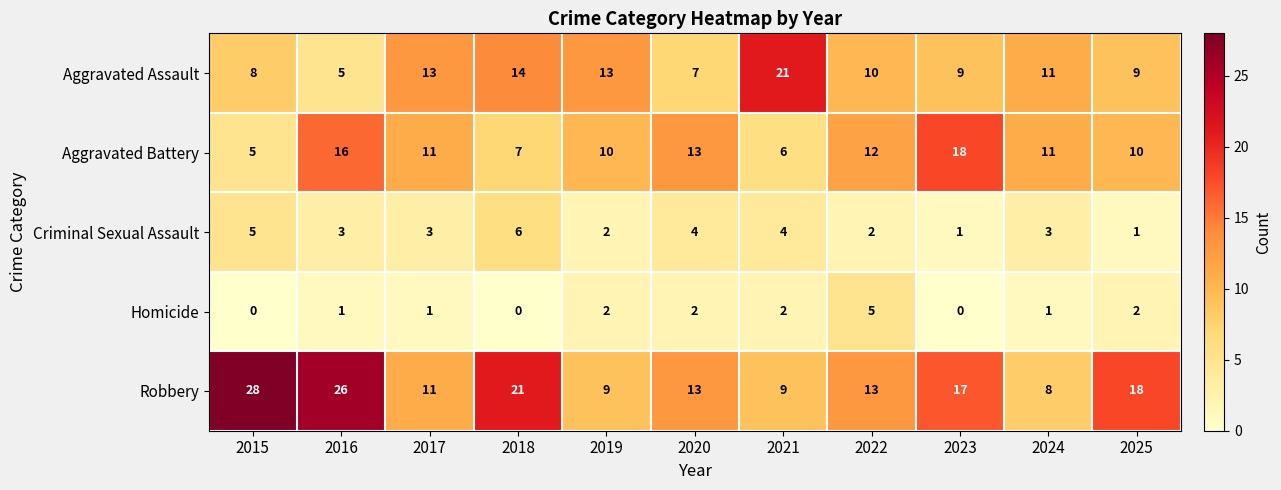

How many distinct data groups are displayed?

5